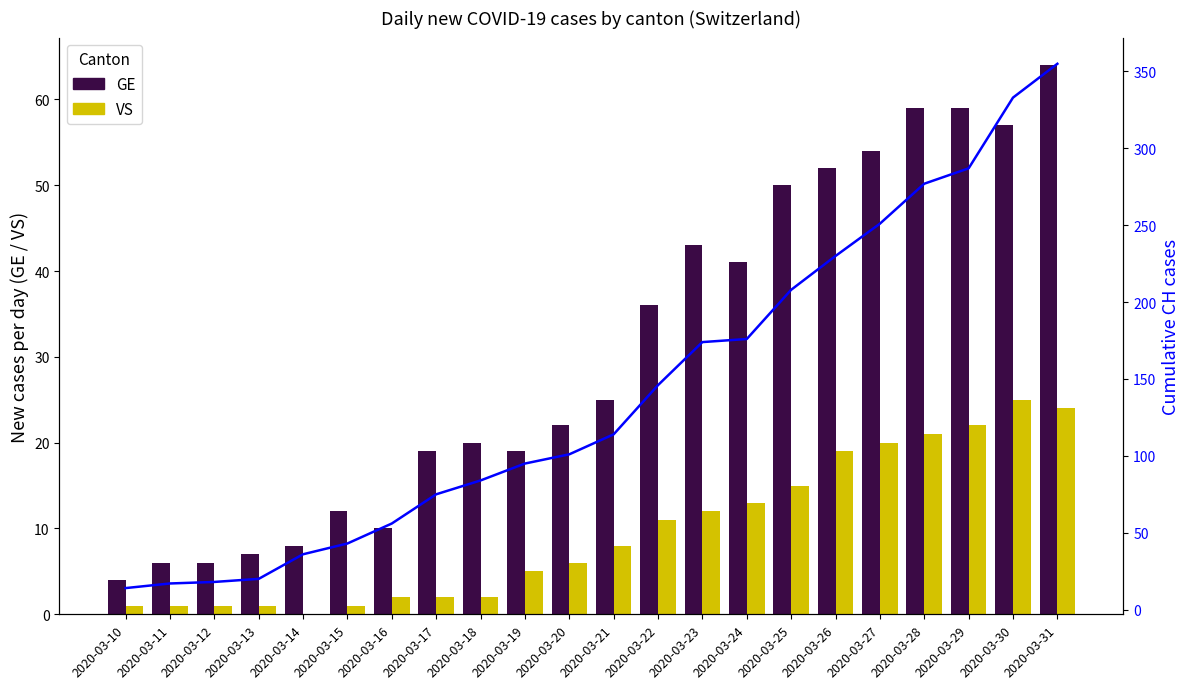

At which category is the sum across all series the highest?

2020-03-31